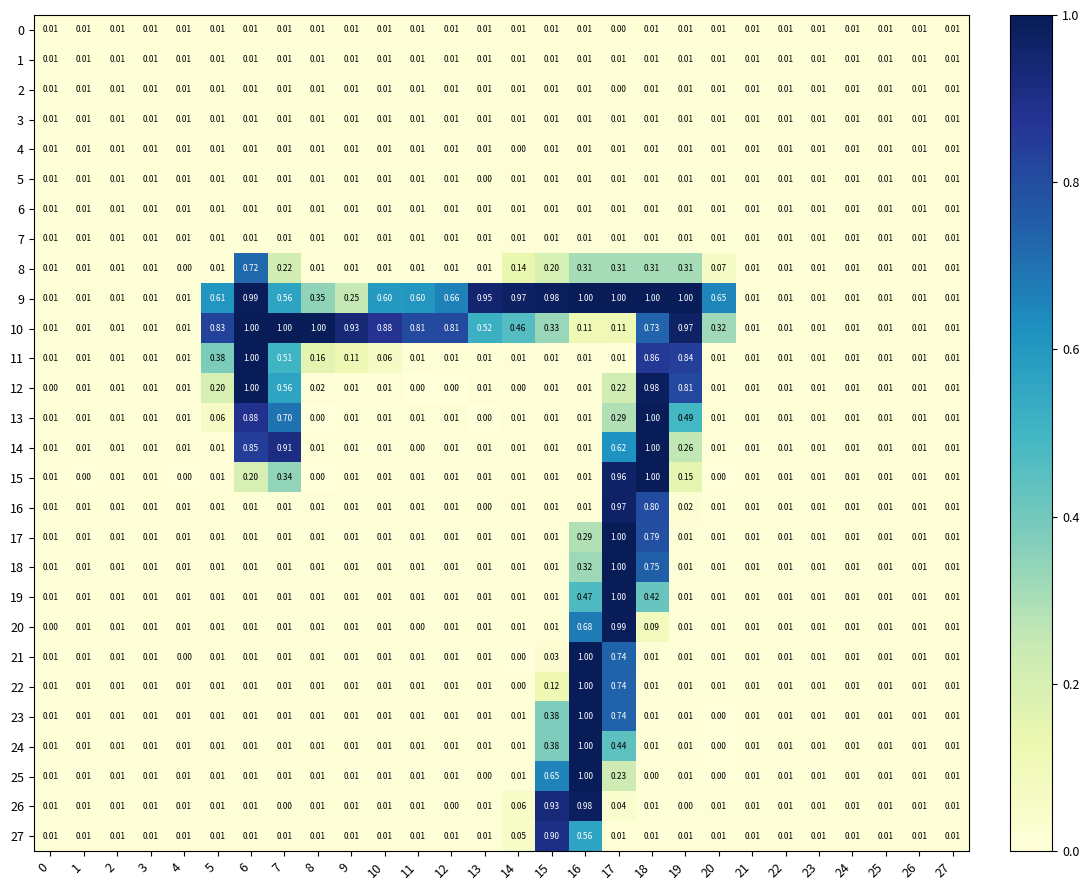

Which label corresponds to the smallest value in the chart?

20